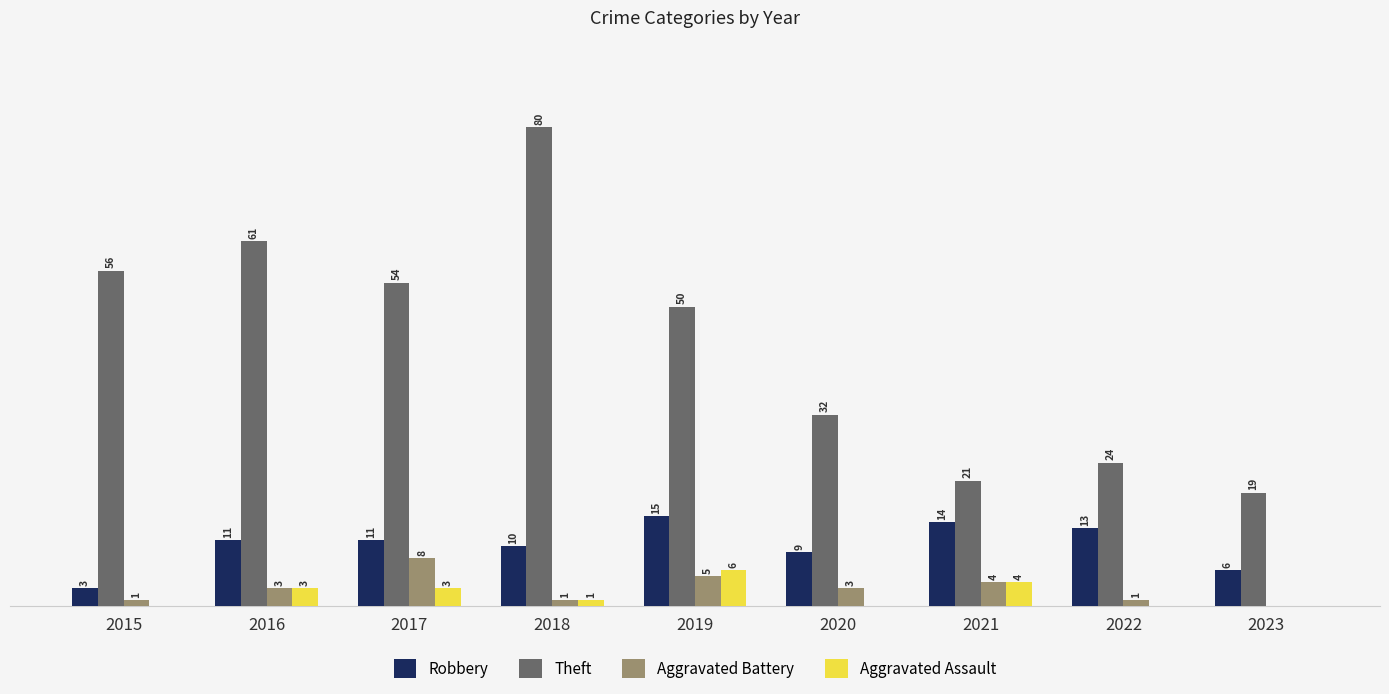

Between 2015 and 2018, which series saw the biggest shift?

Theft